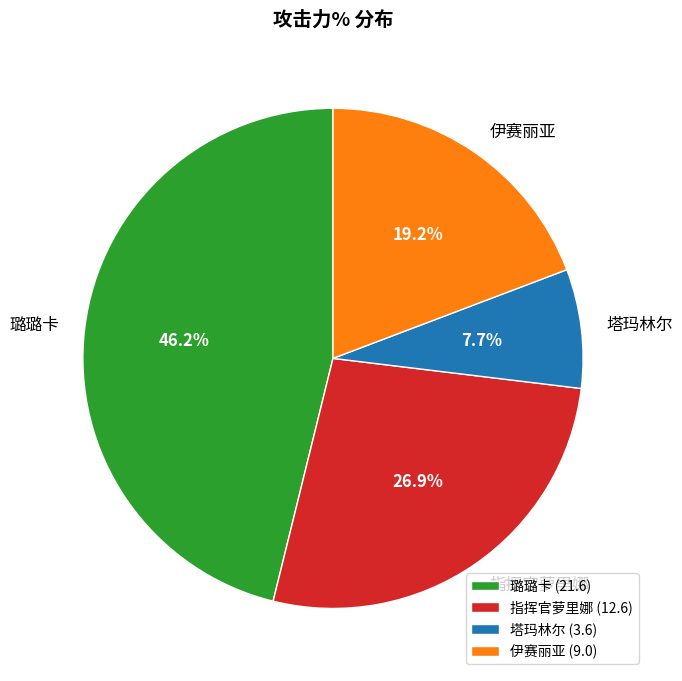

The 指挥官萝里娜 slice represents 13% of the pie. True or false?

False